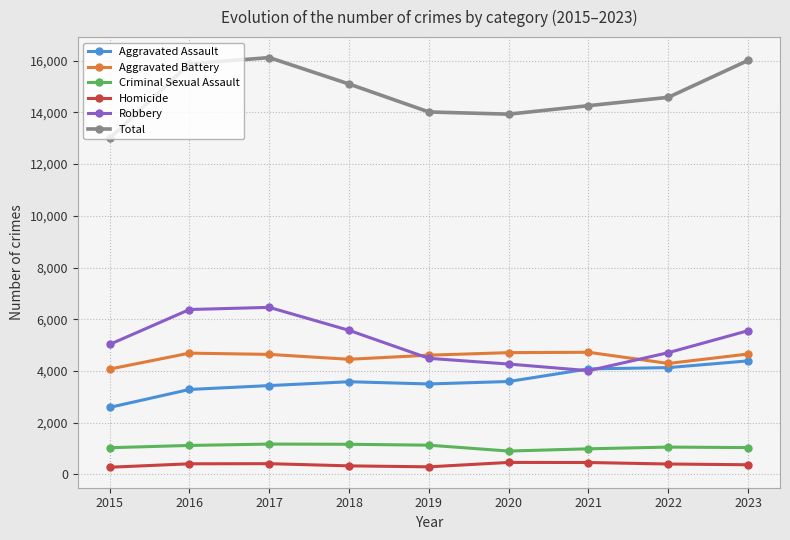

Is it true that Aggravated Battery equals 6795 at 2020?

False